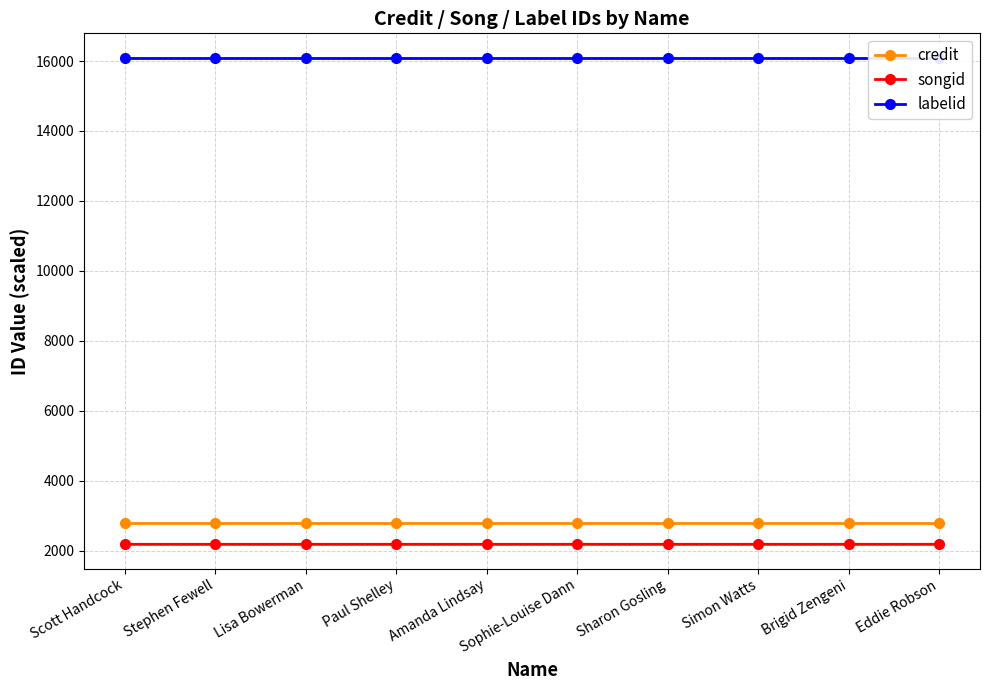

Reading right to left, transcribe all the data shown in this chart.

credit: Eddie Robson=2799.9	Brigid Zengeni=2799.9	Simon Watts=2799.9	Sharon Gosling=2799.9	Sophie-Louise Dann=2799.9	Amanda Lindsay=2799.9	Paul Shelley=2799.9	Lisa Bowerman=2799.9	Stephen Fewell=2799.9	Scott Handcock=2799.9
songid: Eddie Robson=2180.1	Brigid Zengeni=2179.9	Simon Watts=2179.9	Sharon Gosling=2179.9	Sophie-Louise Dann=2179.9	Amanda Lindsay=2179.9	Paul Shelley=2179.9	Lisa Bowerman=2179.9	Stephen Fewell=2179.9	Scott Handcock=2179.9
labelid: Eddie Robson=16092.0	Brigid Zengeni=16092.0	Simon Watts=16092.0	Sharon Gosling=16092.0	Sophie-Louise Dann=16092.0	Amanda Lindsay=16092.0	Paul Shelley=16092.0	Lisa Bowerman=16092.0	Stephen Fewell=16092.0	Scott Handcock=16092.0